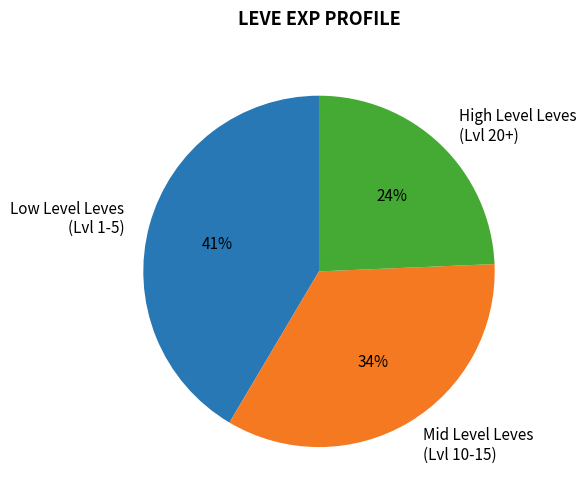

To the nearest percent, what percentage of the pie is High Level Leves (Lvl 20+)?

24%